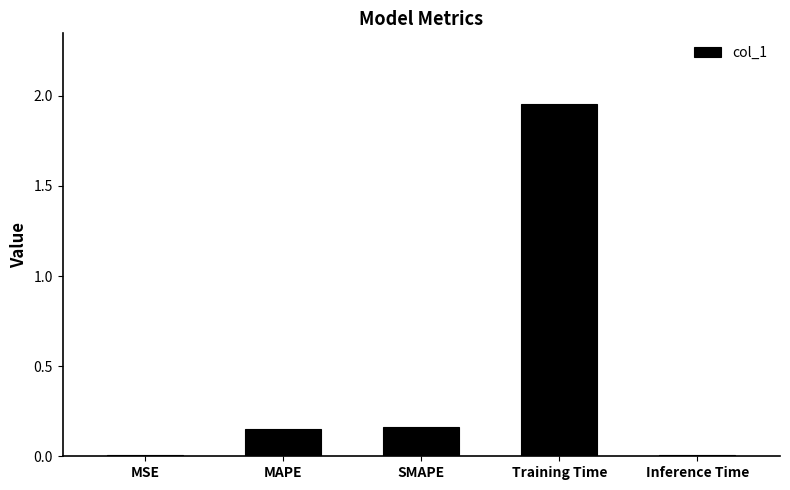

What is the sum of the values at MAPE and SMAPE?

0.3